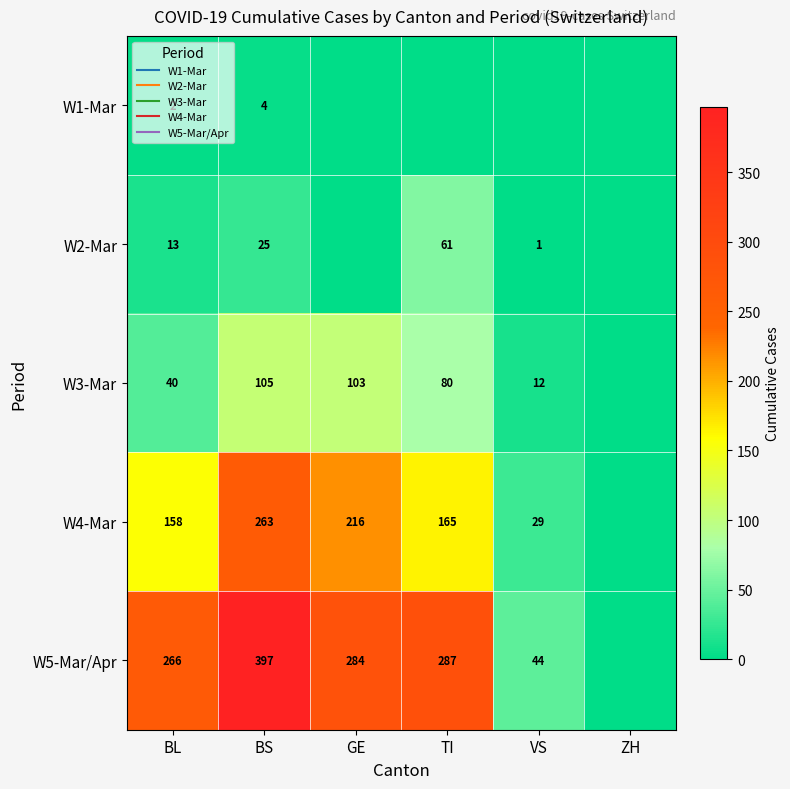

List the labels in order of W4-Mar value, largest first.

BS, GE, TI, BL, VS, ZH